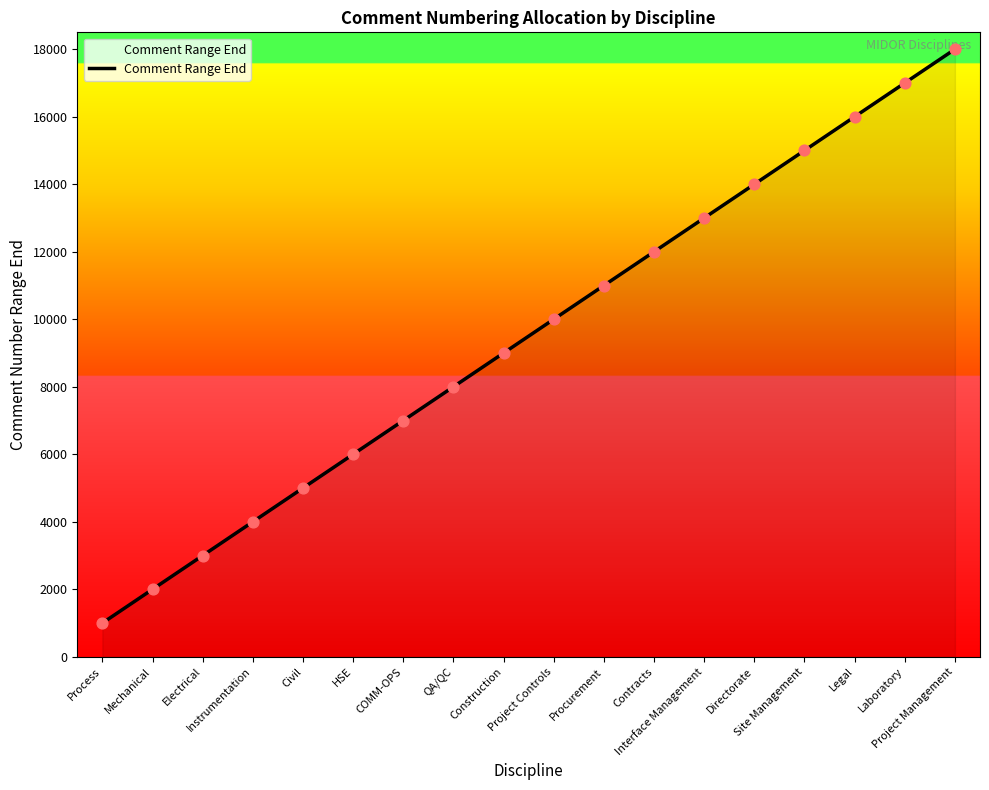

Between Laboratory and Mechanical, which is larger?

Laboratory